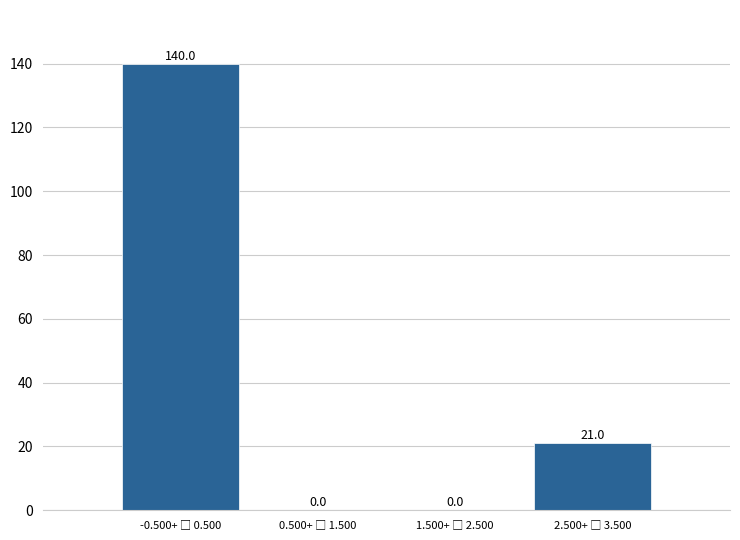

What is the maximum value shown in the chart?

140